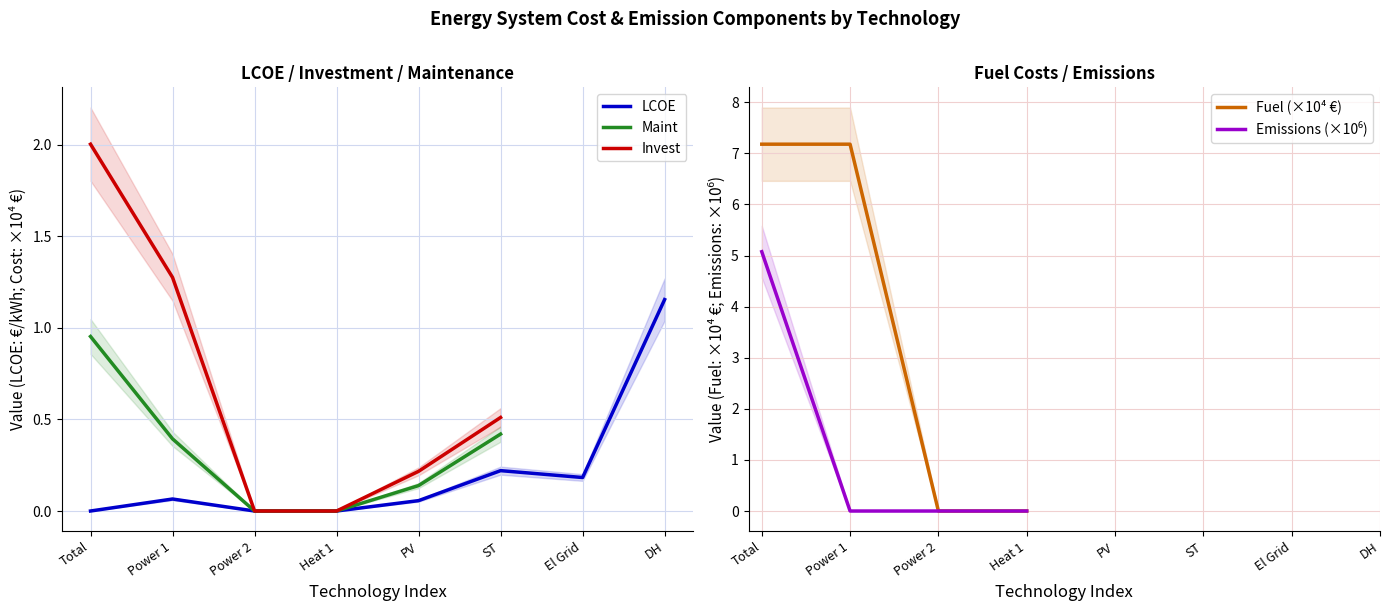

Which category has the highest value in the Maint series?

Total